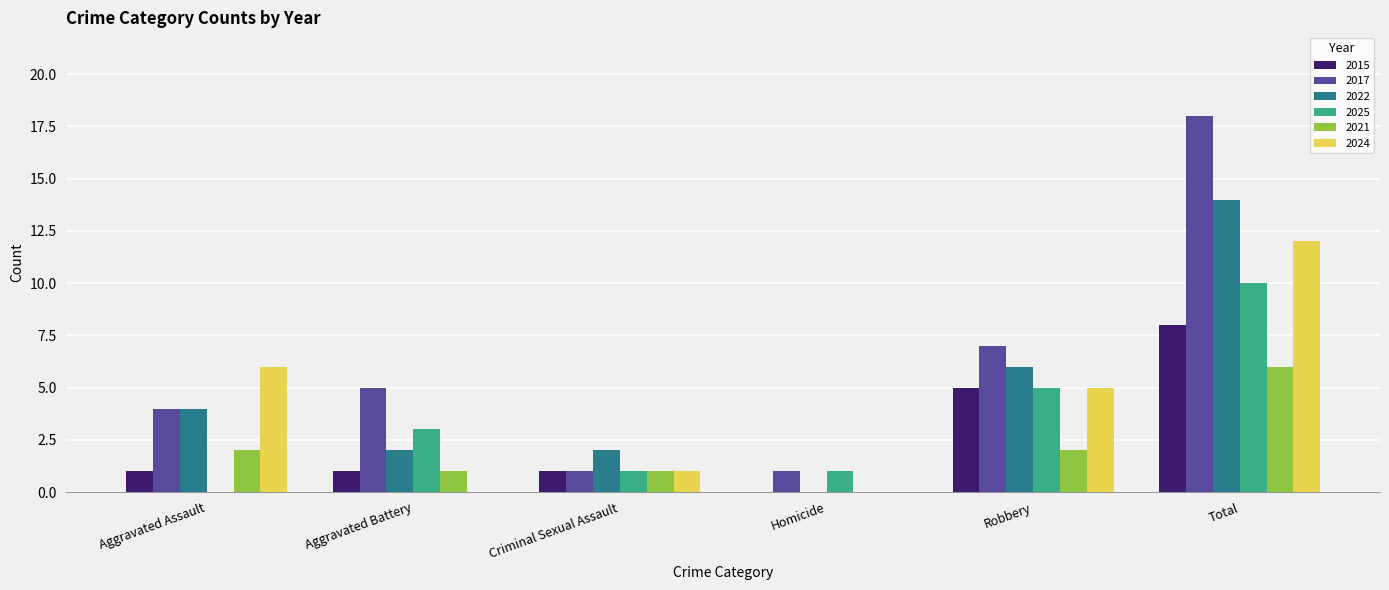

Reading left to right, what are all the values shown in this chart?

2015: 1	1	1	0	5	8
2017: 4	5	1	1	7	18
2022: 4	2	2	0	6	14
2025: 0	3	1	1	5	10
2021: 2	1	1	0	2	6
2024: 6	0	1	0	5	12